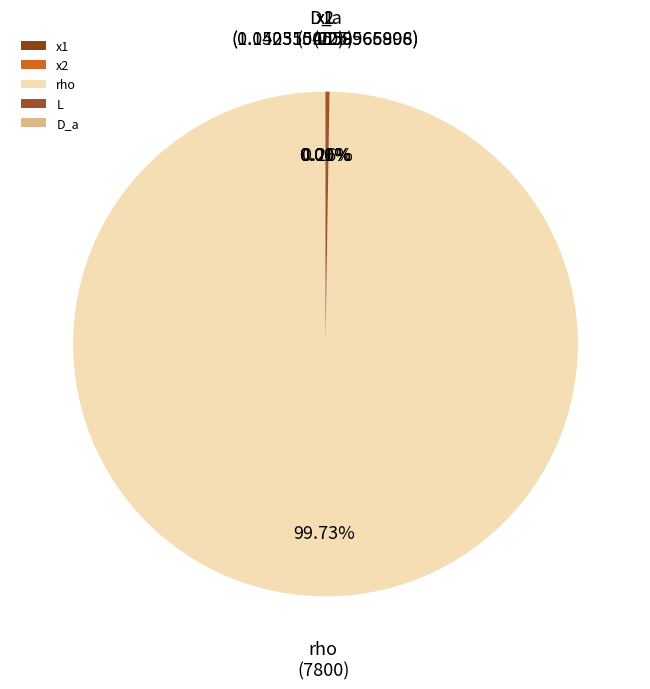

Which category has the biggest portion of the pie?

rho